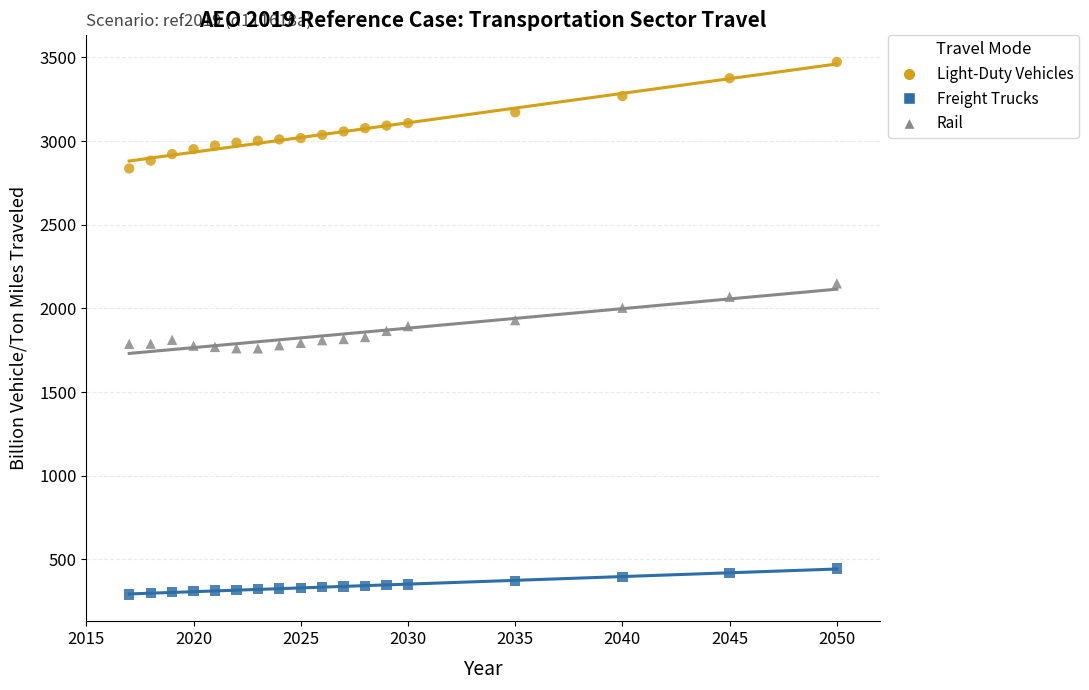

Which series reaches the maximum Y coordinate?

Light-Duty Vehicles